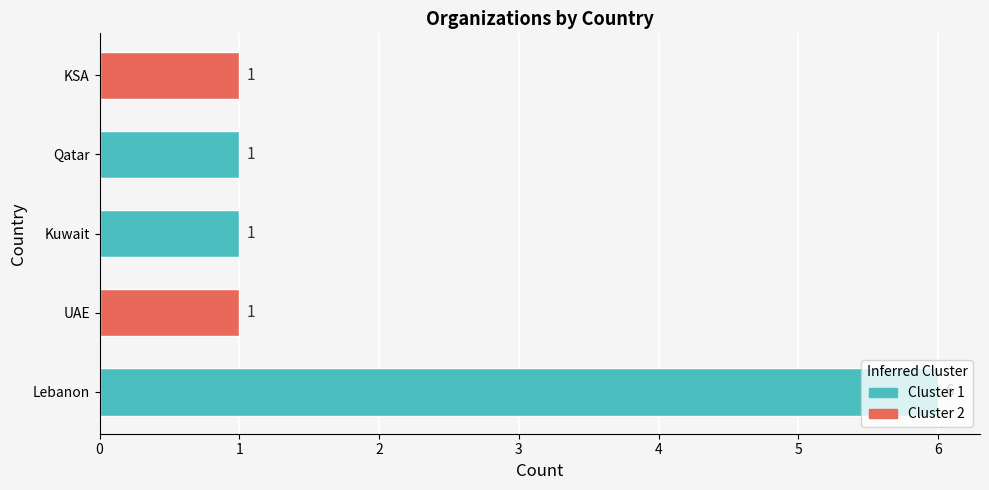

Count the values in the range 1 to 2.

4